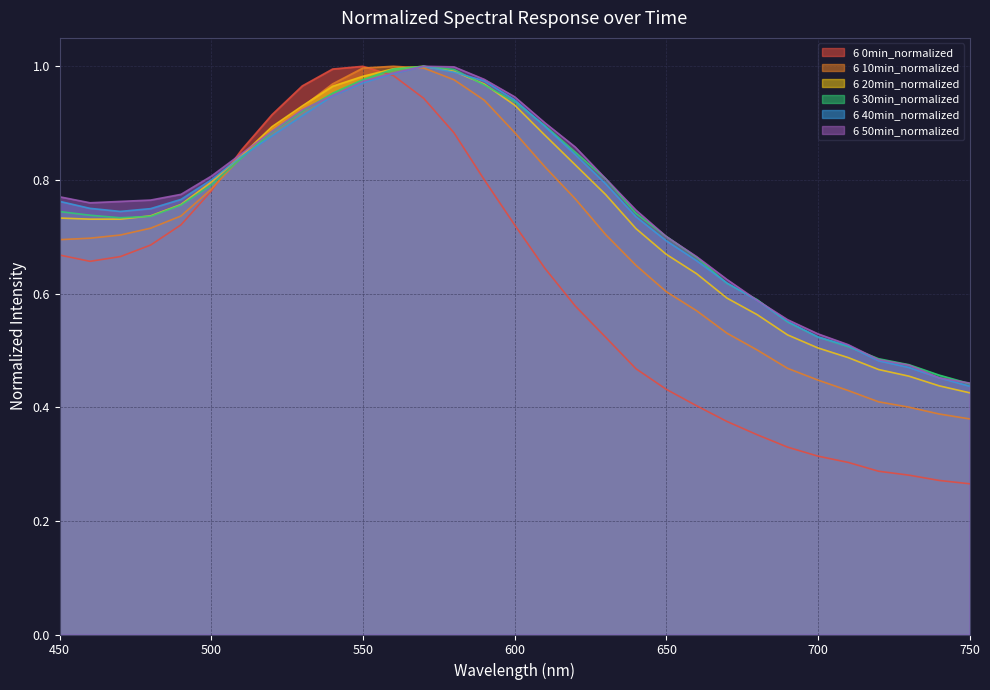

Where is the first local minimum for 6 0min_normalized?

460